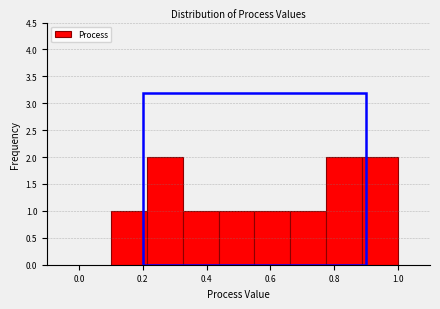

Reading left to right, list every bar in this chart as the range it spans on the x-axis followed by its height. Neither the bar edges nor the heights are printed on the chart, so give them approximately, as read against the axes.

0.10 to 0.22: 1
0.22 to 0.32: 2
0.32 to 0.44: 1
0.44 to 0.56: 1
0.56 to 0.66: 1
0.66 to 0.78: 1
0.78 to 0.88: 2
0.88 to 1.00: 2